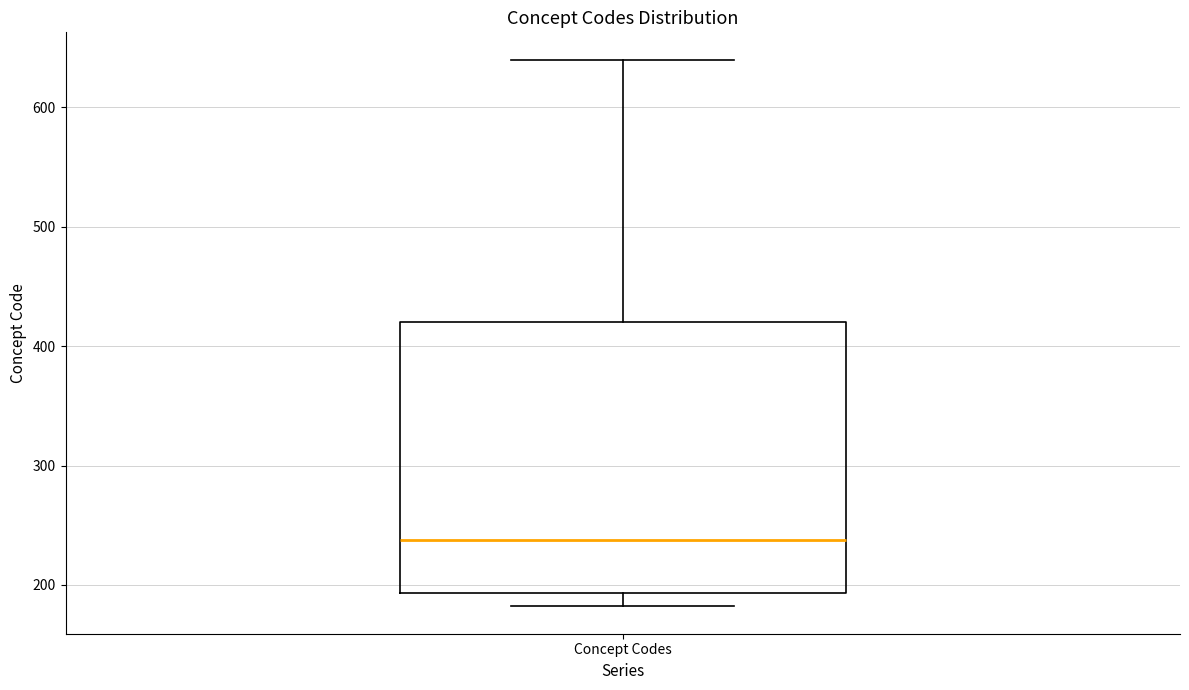

Where does the median line of the box for Concept Codes sit on the y-axis? The values are not printed on the chart, so give them approximately, as read against the axis.

240